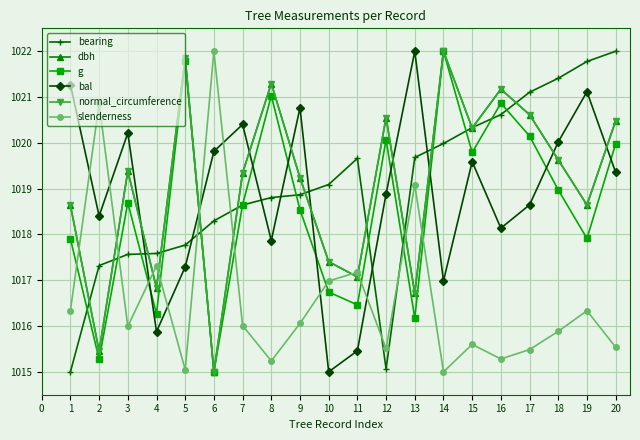

True or false: slenderness has a value of 1525.7 at 15.

False